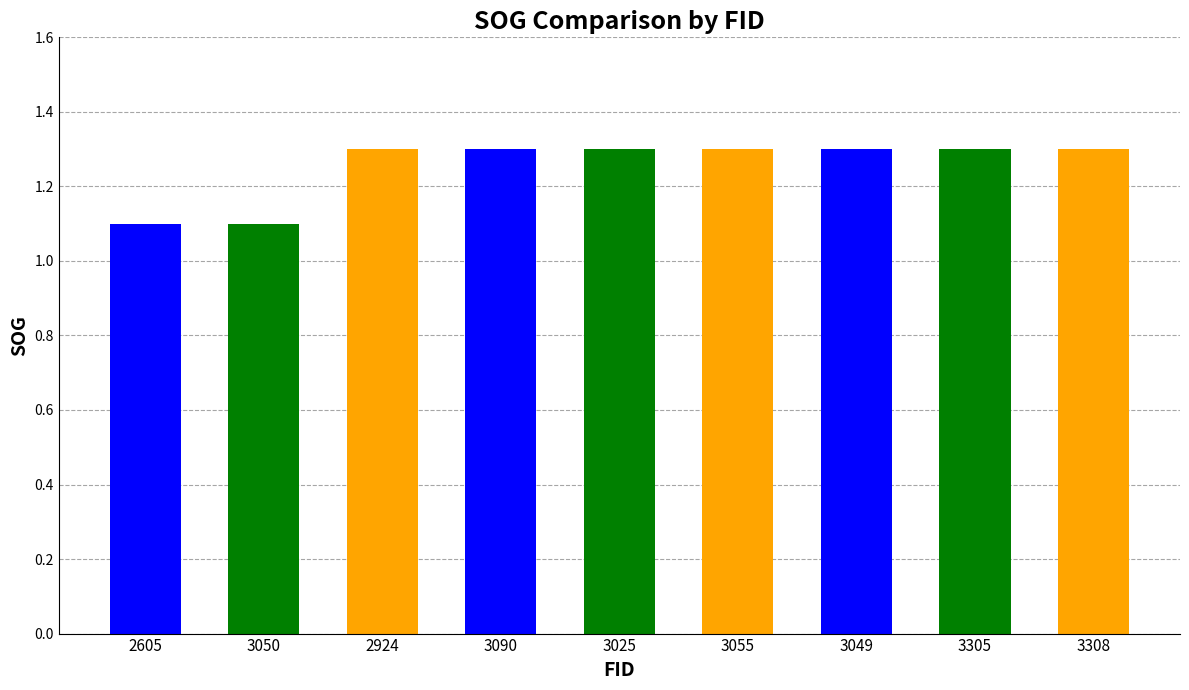

What position from the left is 3055?

6